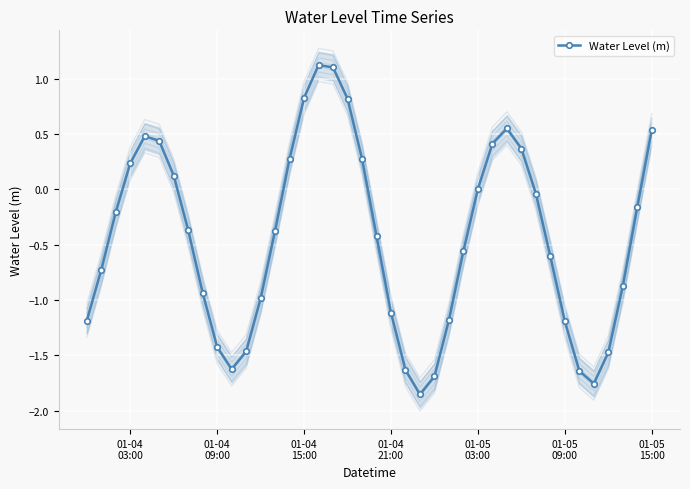

What is the maximum value for Water Level (m)?

1.1